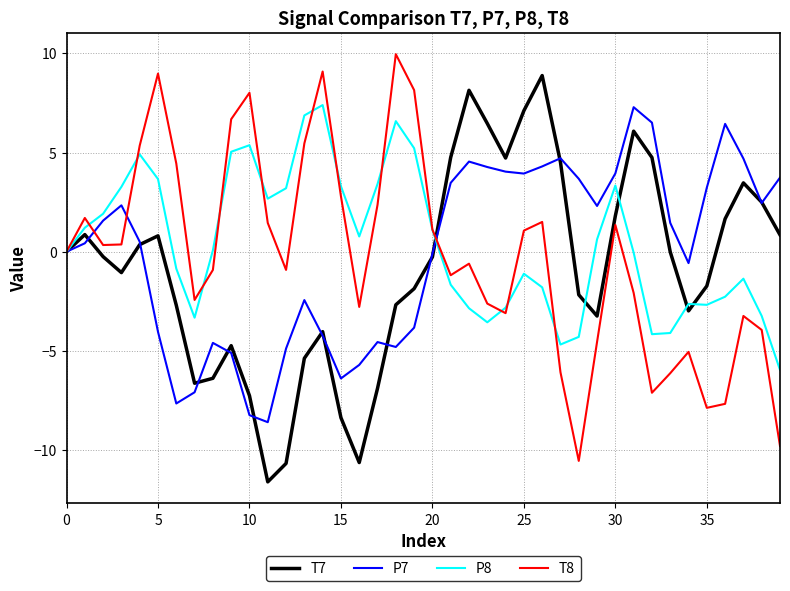

What is the maximum value shown in the chart?

10.0